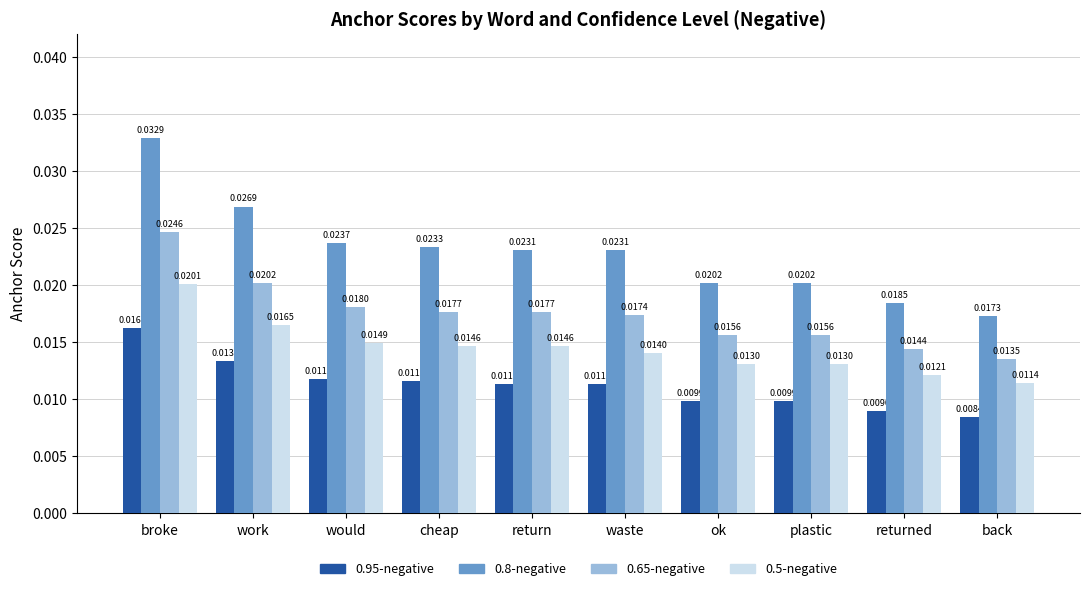

Which category has the highest value across all series?

broke